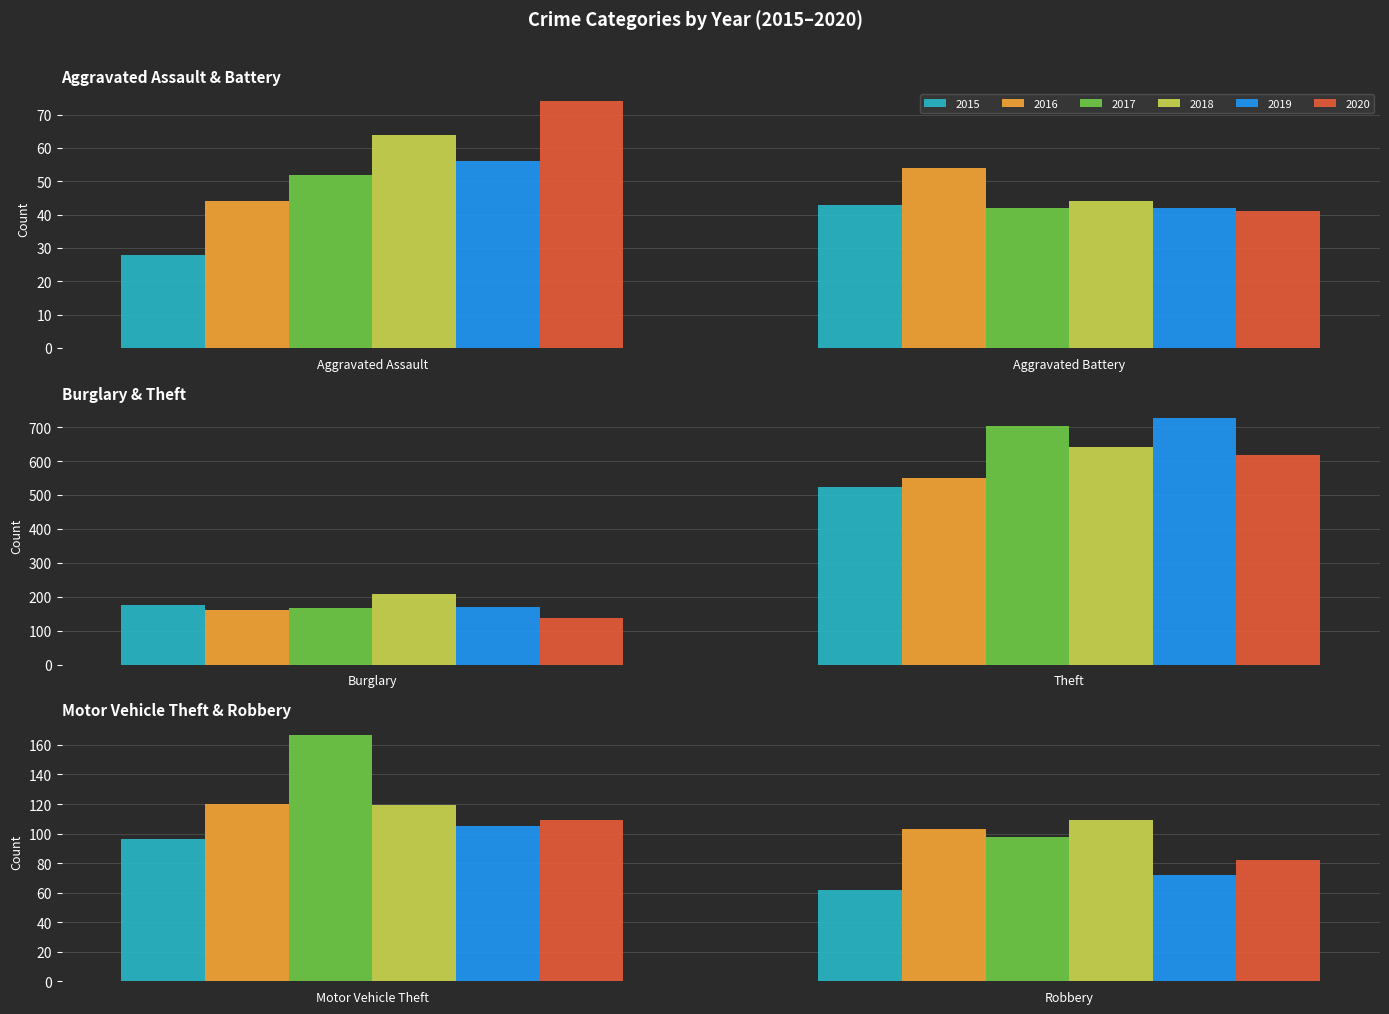

True or false: 2017 has a value of 29 at Criminal Sexual Assault.

False